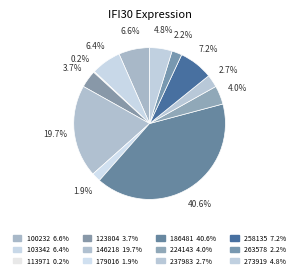

Rank the categories by value from highest to lowest.

186481, 146218, 258135, 100232, 103342, 273919, 224143, 123804, 237983, 263578, 179016, 113971